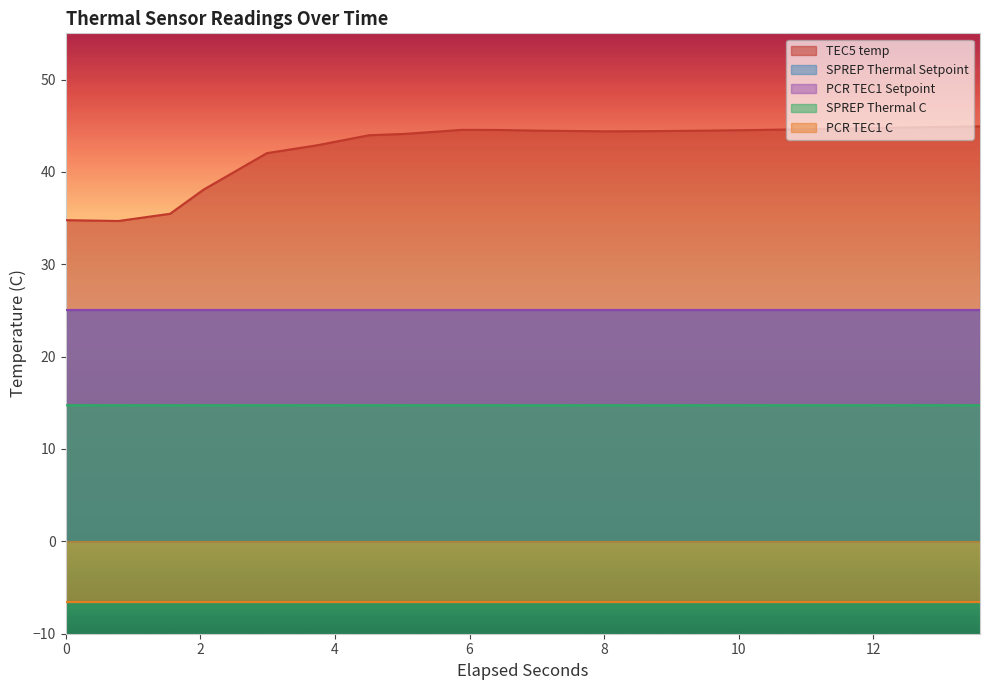

The value of PCR TEC1 C at 0 is -1.6. True or false?

False